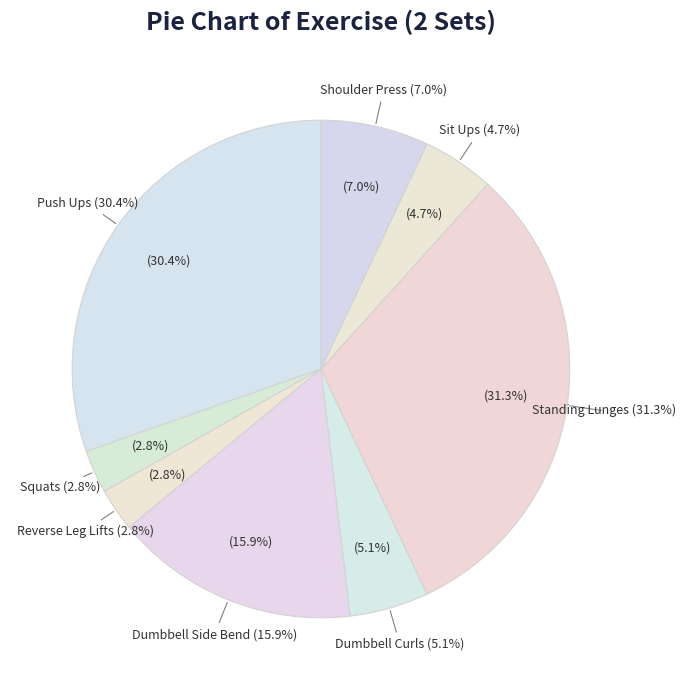

To the nearest percent, what percentage of the pie is Dumbbell Side Bend?

16%